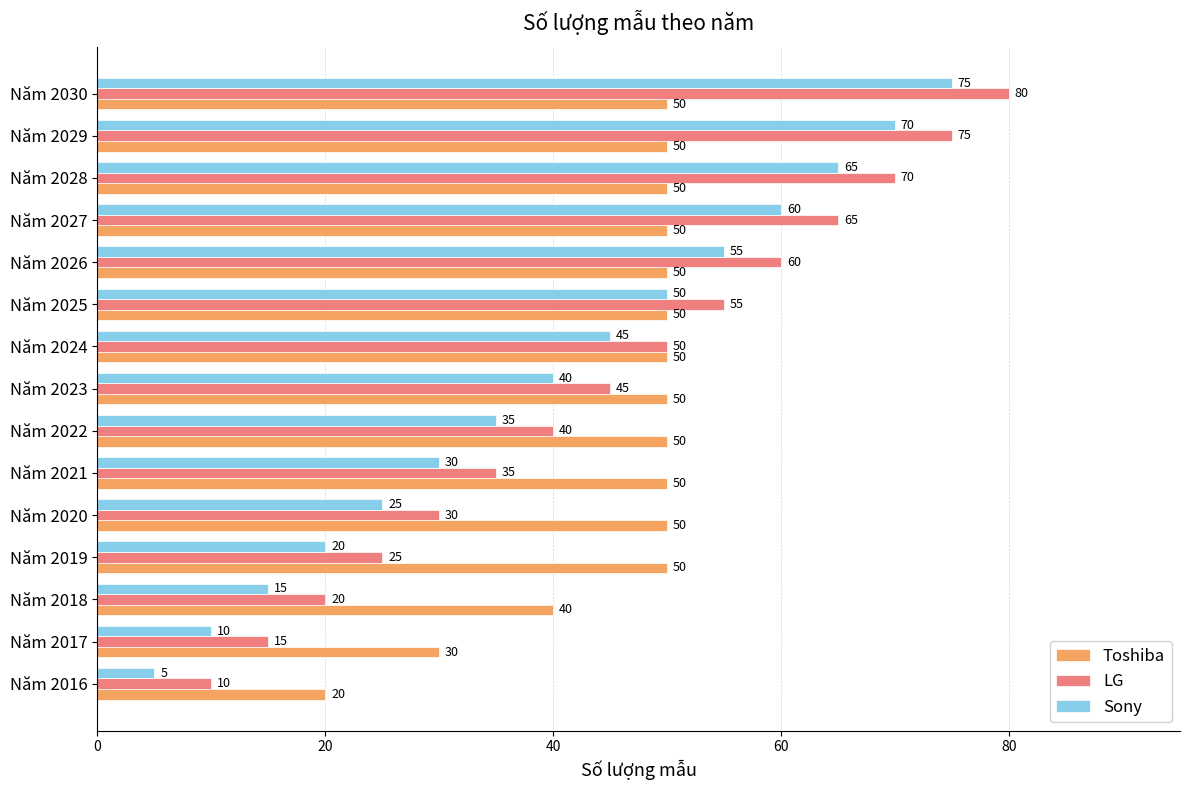

The Toshiba series shows 70 at Năm 2028. True or false?

False